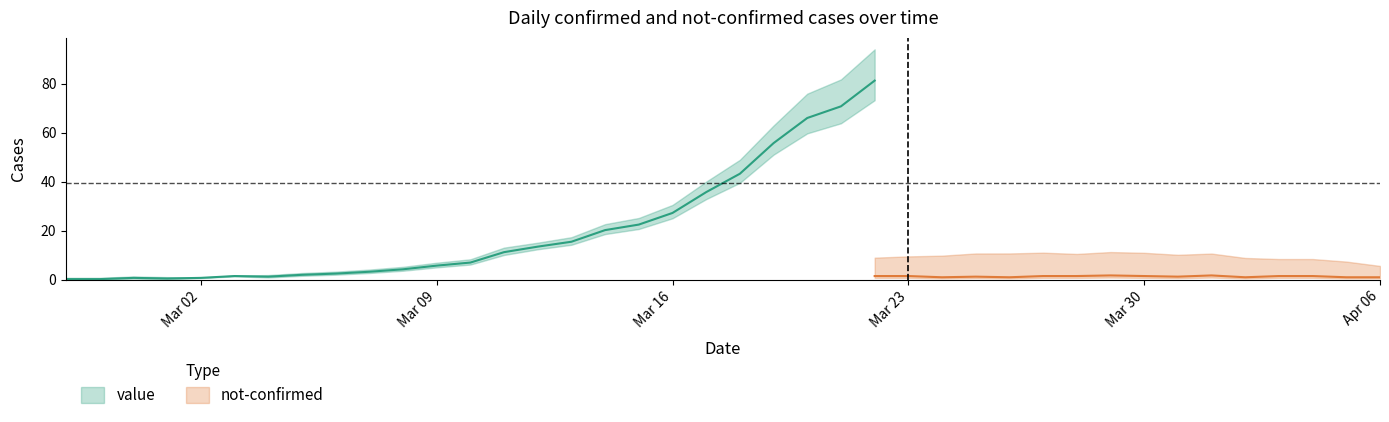

The value series shows 20 at 2020-03-21. True or false?

False